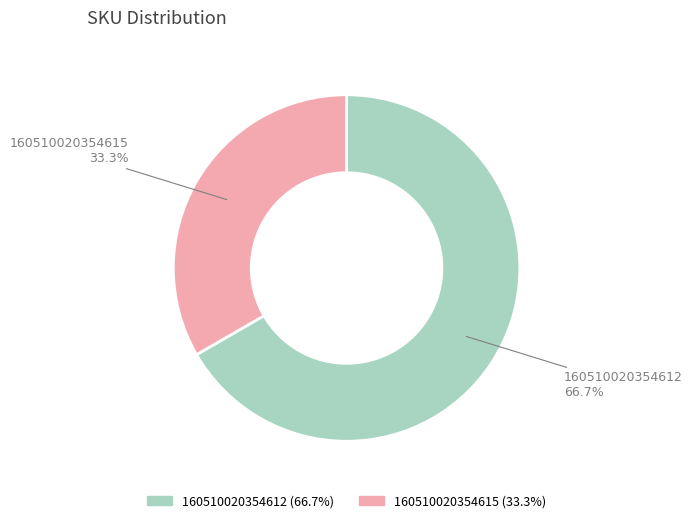

Is it true that 160510020354612 is 54% of the pie?

False